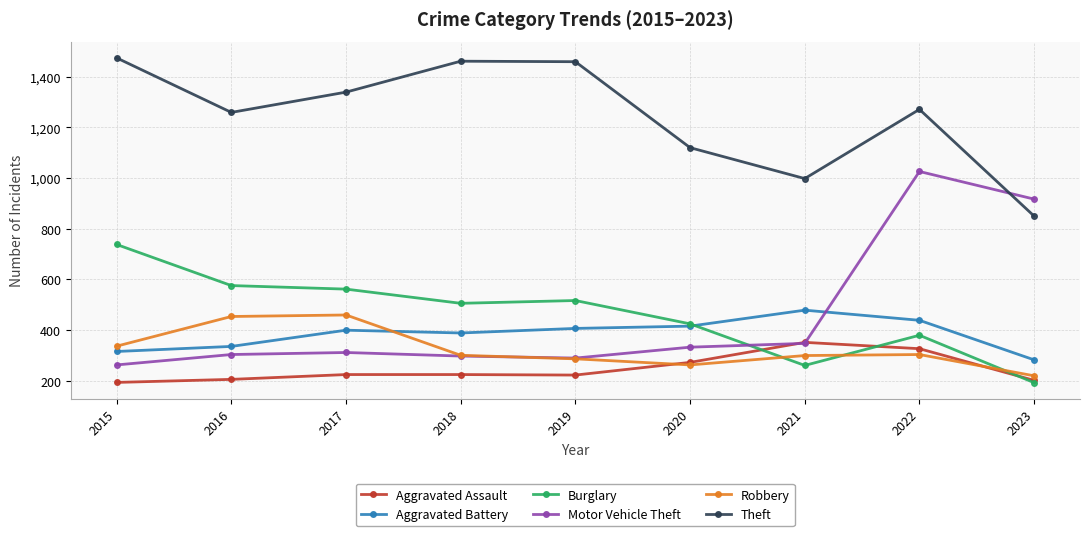

What is the value of the Motor Vehicle Theft point at the 1st from the left?

263